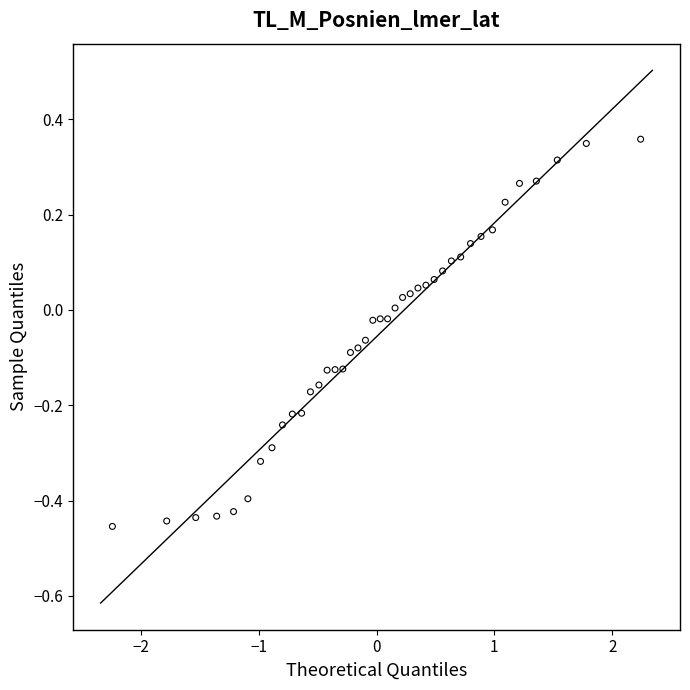

What is the range of X values (max minus min)?

4.5